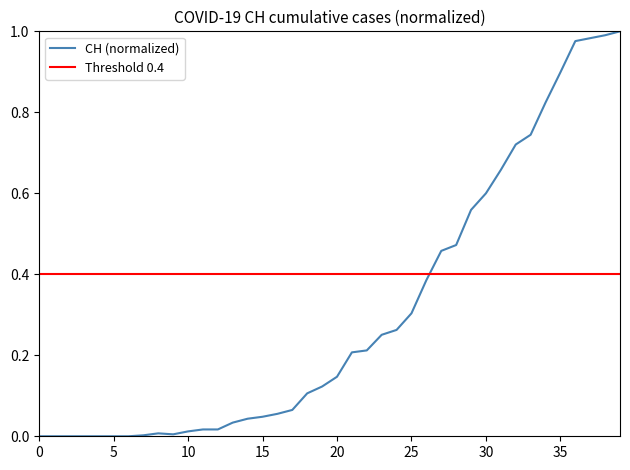

How many positive values are there?

33